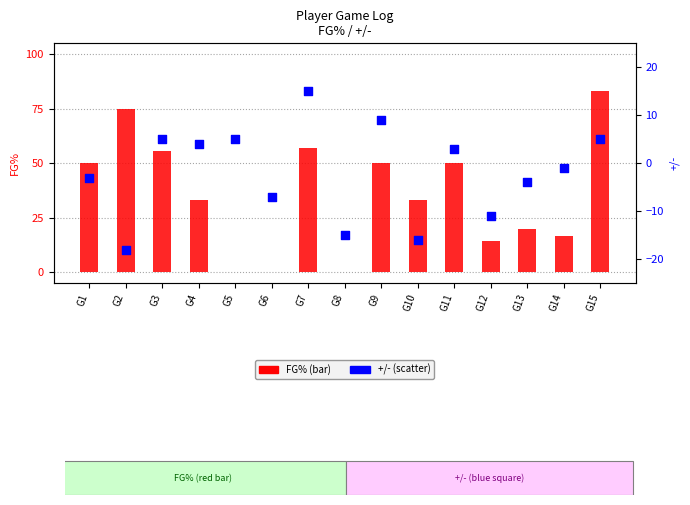

What is the total value across all series at G13?

16.0